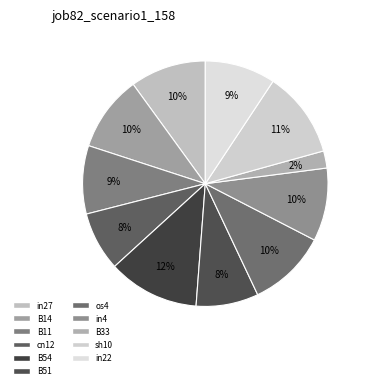

Combined, what portion of the pie is sh10 and in22?

20.7%